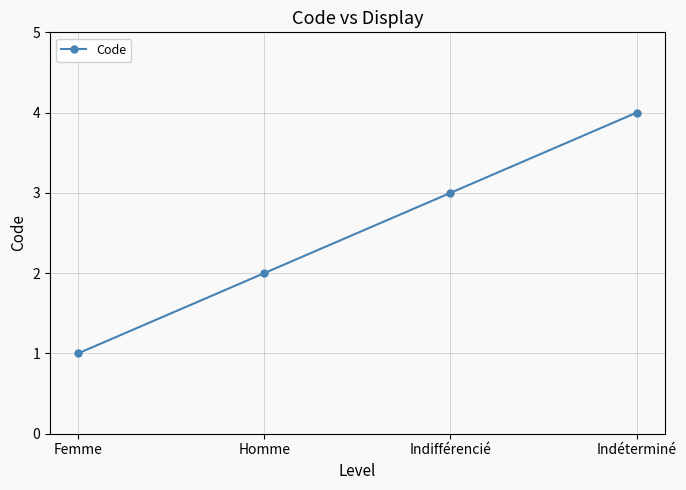

True or false: there are more than 1 points higher than both neighbors.

False